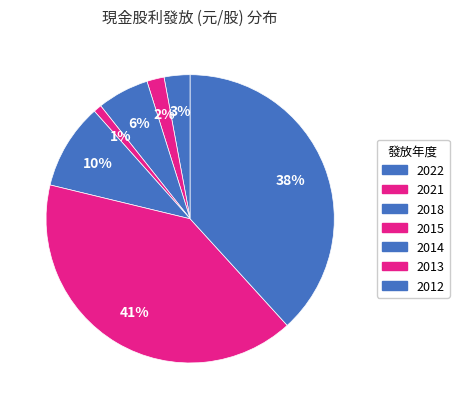

Count the number of slices in the pie.

7